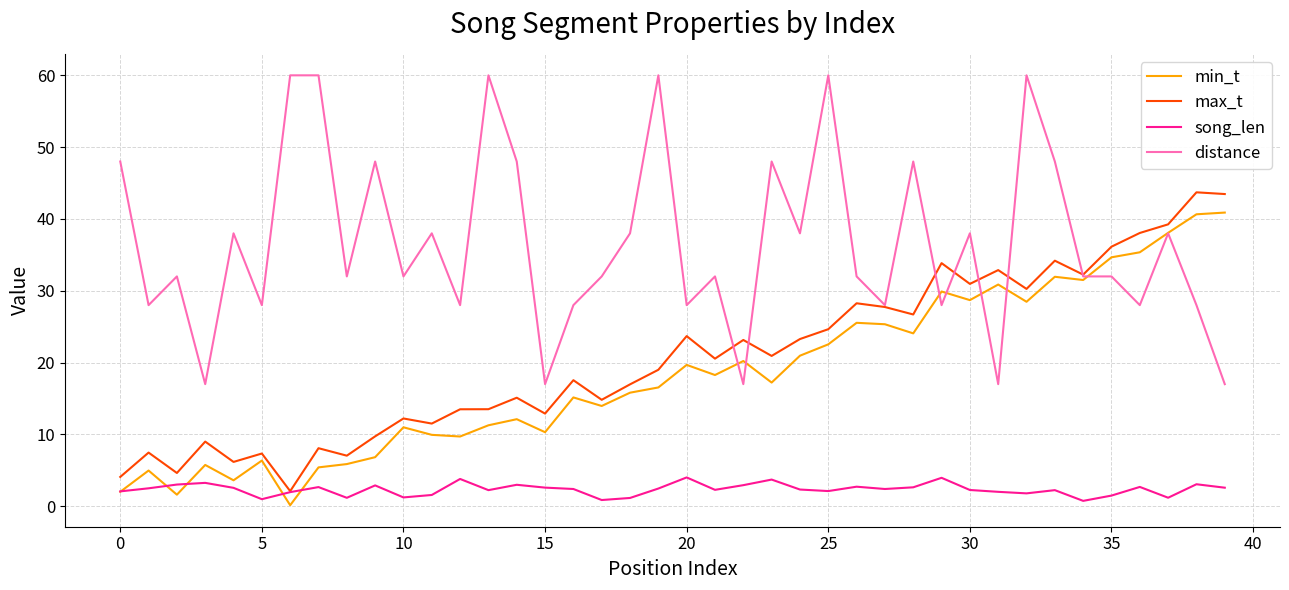

Which series has the widest spread of values?

distance